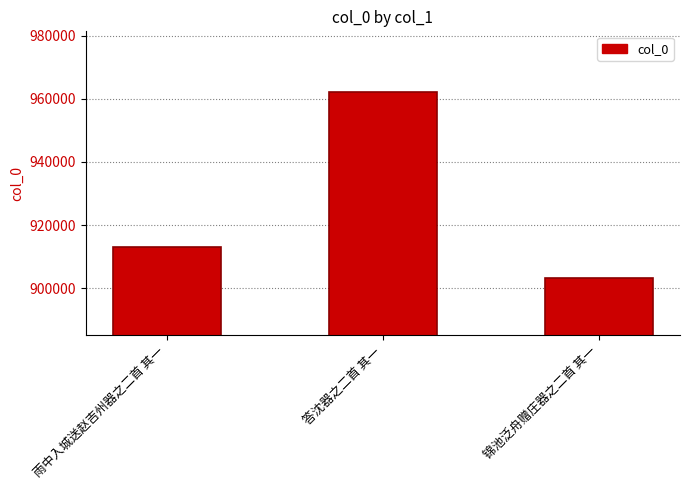

What is the minimum value shown in the chart?

903102